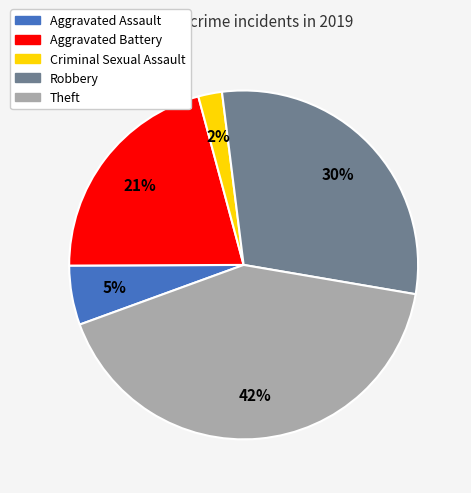

Which has a higher value, Robbery or Theft?

Theft